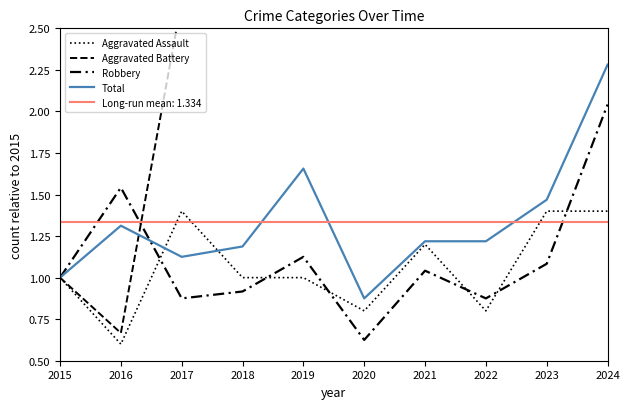

What is the sum of all Robbery values?

11.1